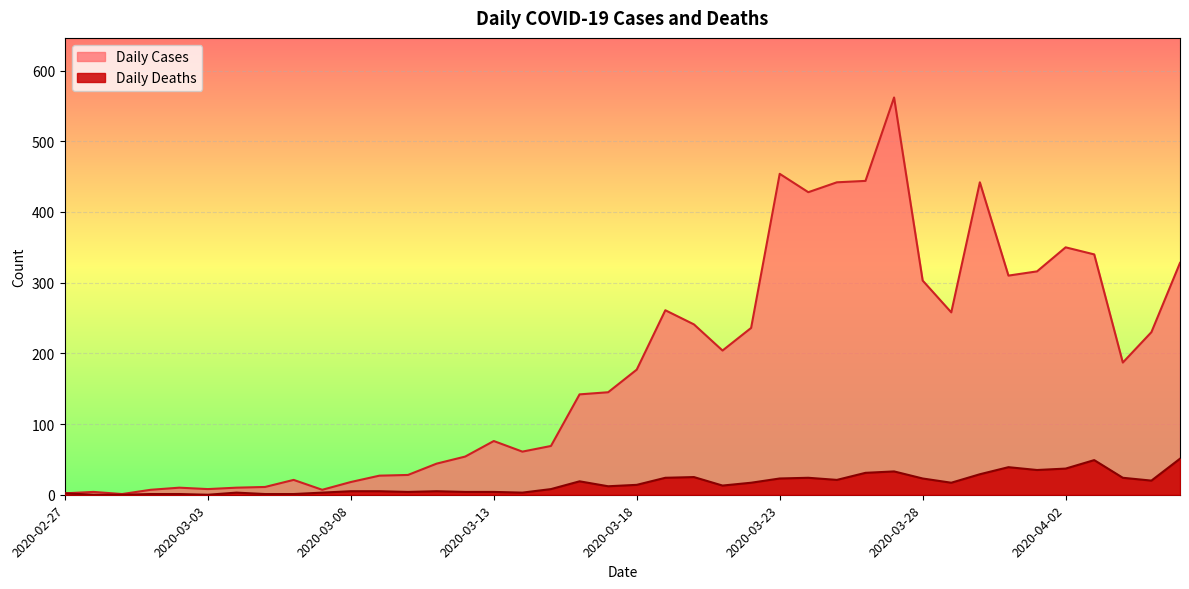

Reading left to right, list all the values displayed in this chart.

Daily Cases: 2	4	1	7	10	8	10	11	21	7	18	27	28	44	54	76	61	69	142	145	177	261	241	204	236	454	428	442	444	562	303	258	442	310	316	350	340	187	230	328
Daily Deaths: 2	0	0	1	1	0	3	1	1	3	5	5	4	5	4	4	3	8	19	12	14	24	25	13	17	23	24	21	31	33	23	17	29	39	35	37	49	24	20	51